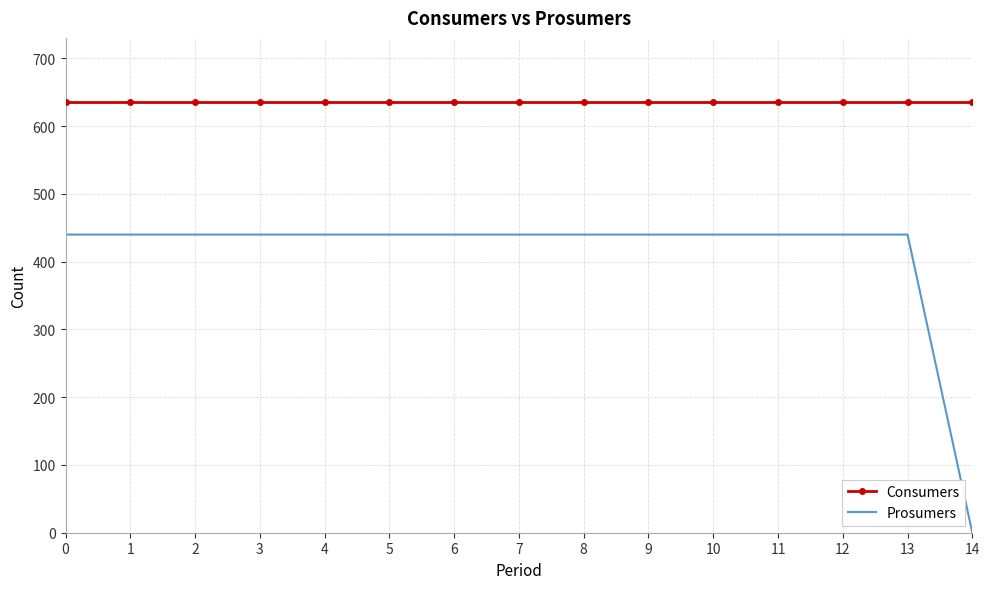

What is the spread (max minus min) of values at 8?

195